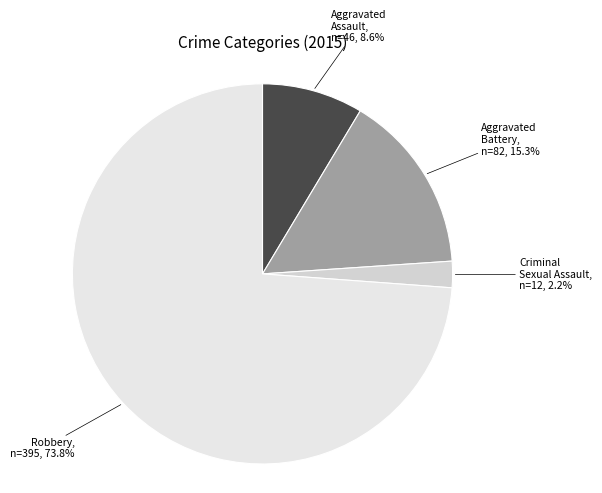

How many slices are in this pie chart?

4